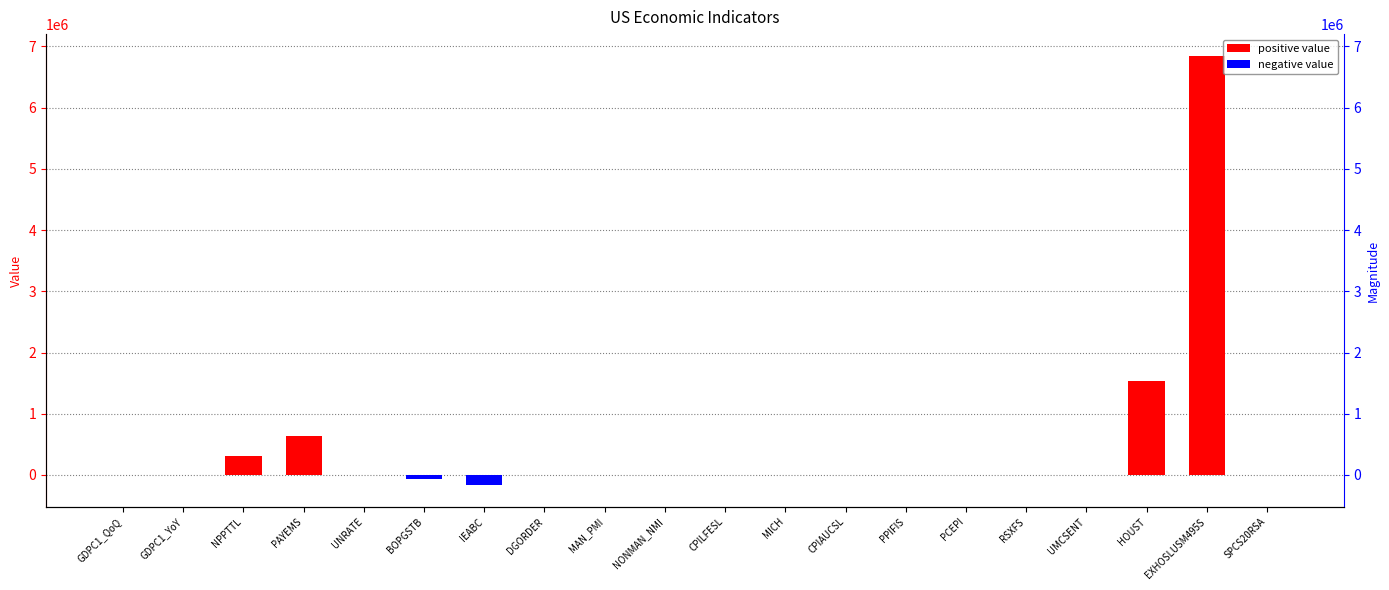

What is the sum of all values?

9091301.5